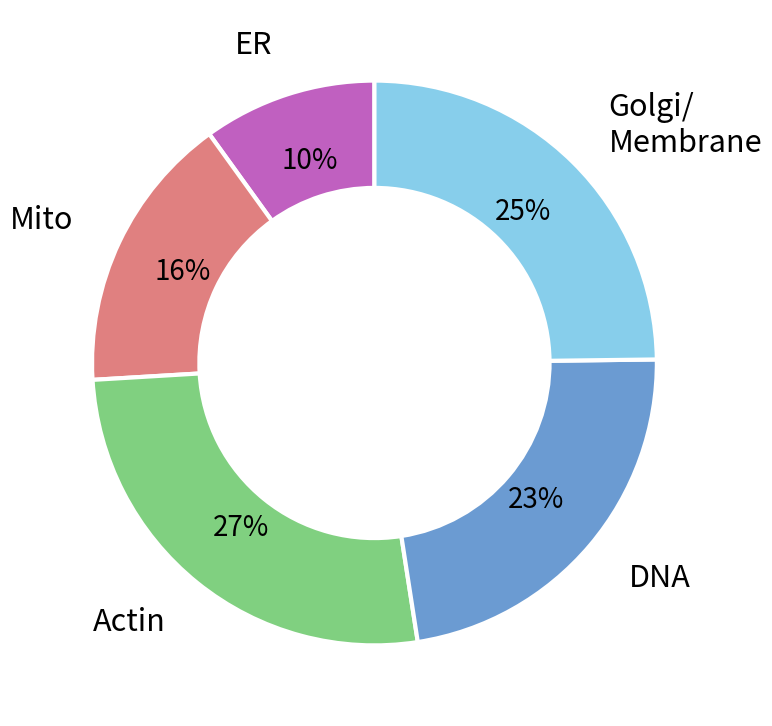

To the nearest percent, what is the average slice percentage?

20%